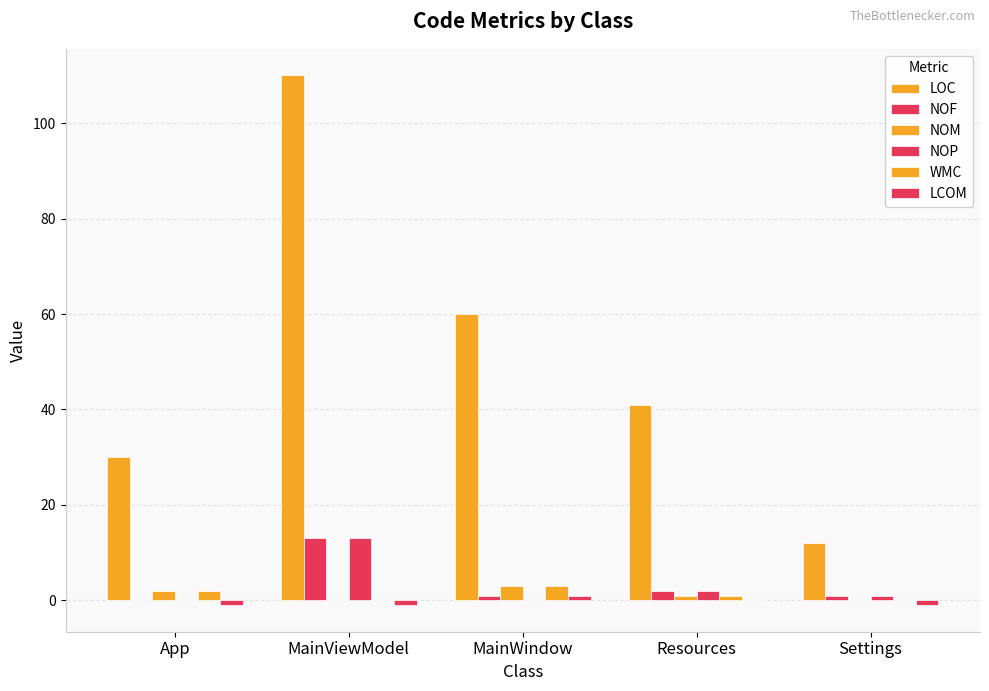

Reading right to left, list all the values displayed in this chart.

LOC: 12	41	60	110	30
NOF: 1	2	1	13	0
NOM: 0	1	3	0	2
NOP: 1	2	0	13	0
WMC: 0	1	3	0	2
LCOM: -1	0	1	-1	-1